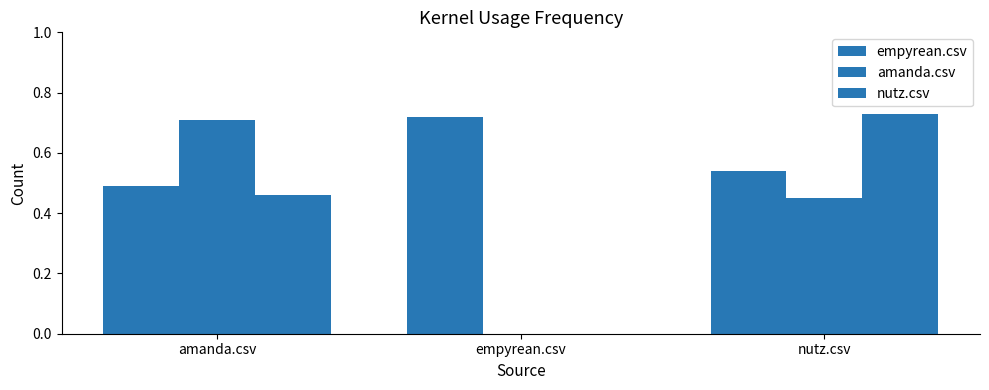

Reading right to left, transcribe all the data shown in this chart.

empyrean.csv: nutz.csv=0.5	empyrean.csv=0.7	amanda.csv=0.5
amanda.csv: nutz.csv=0.5	empyrean.csv=0.0	amanda.csv=0.7
nutz.csv: nutz.csv=0.7	empyrean.csv=0.0	amanda.csv=0.5